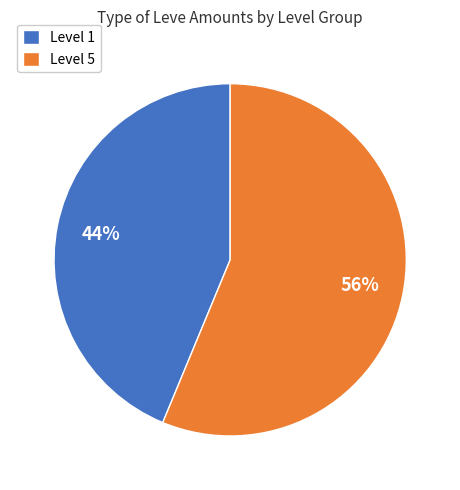

Which category has the biggest portion of the pie?

Level 5